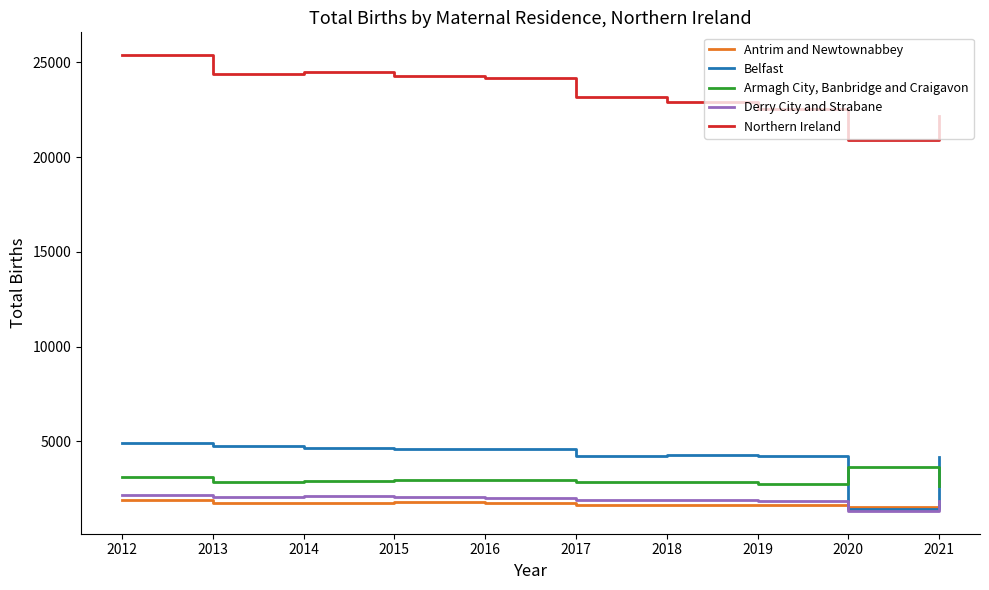

Rank the series at 2017 from lowest to highest value.

Antrim and Newtownabbey, Derry City and Strabane, Armagh City, Banbridge and Craigavon, Belfast, Northern Ireland